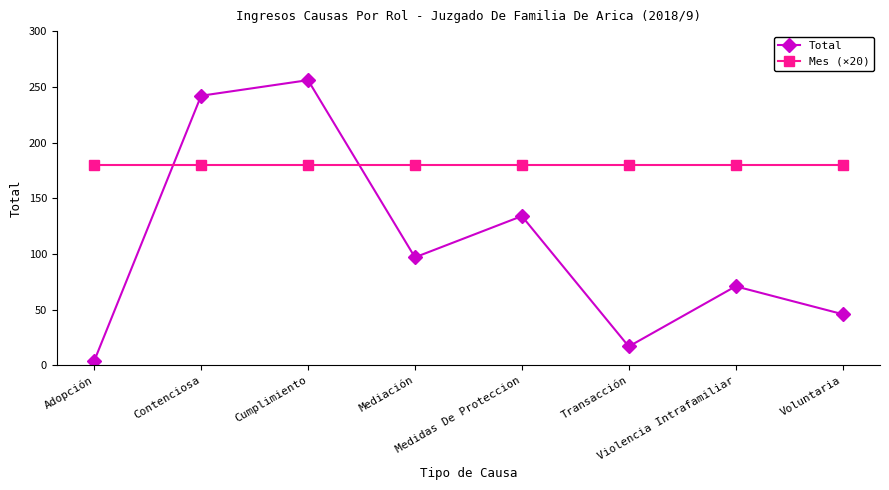

True or false: Mes (×20) has a value of 180 at Transacción.

True